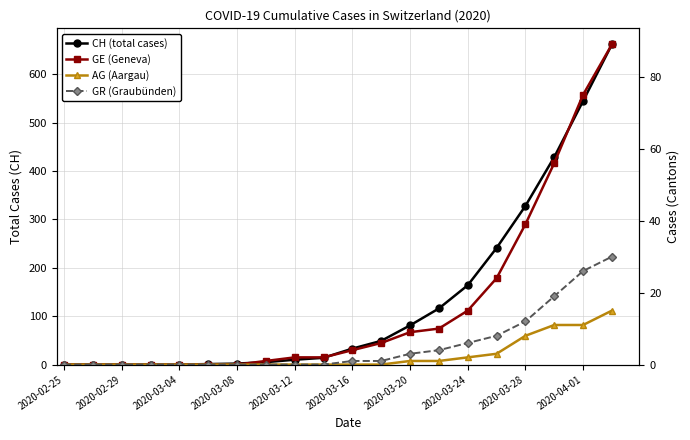

List the series in order of their peak value, lowest first.

AG (Aargau), GR (Graubünden), GE (Geneva), CH (total cases)